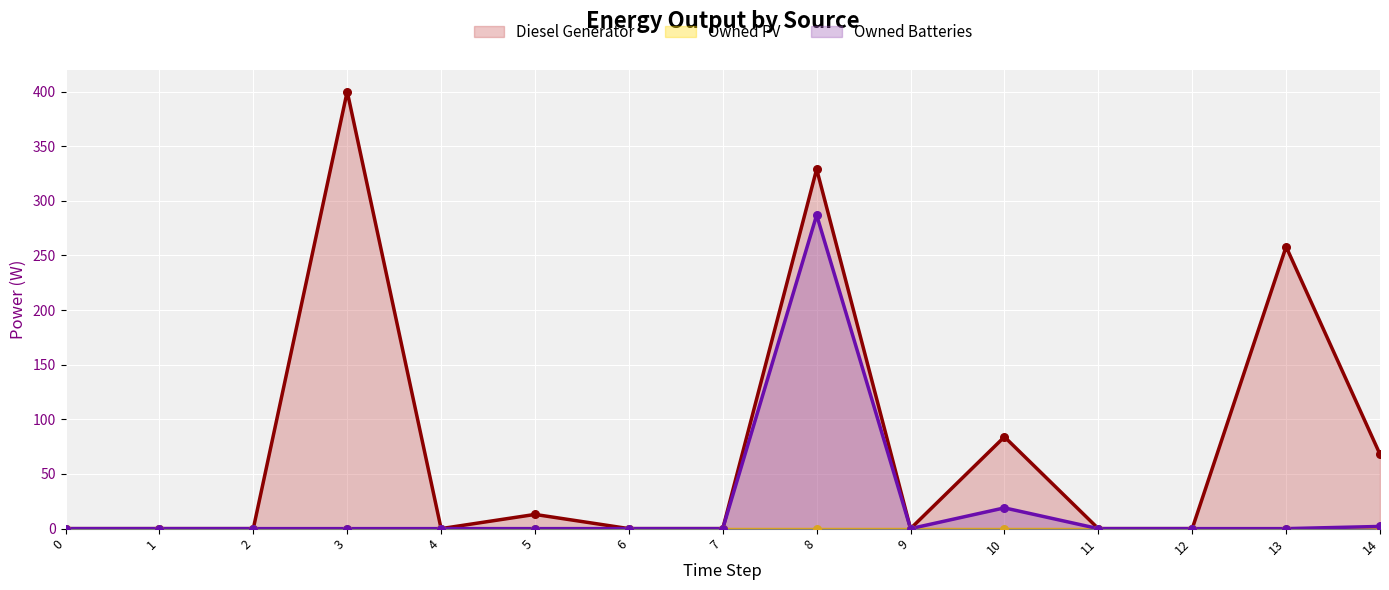

Which series reaches the minimum Y coordinate?

Diesel Generator